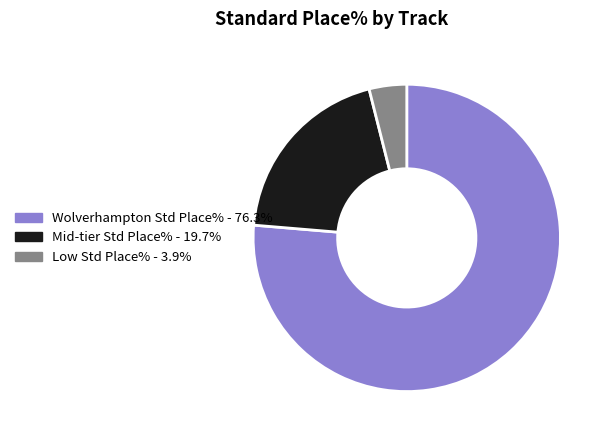

Is there a majority slice in this chart?

Yes